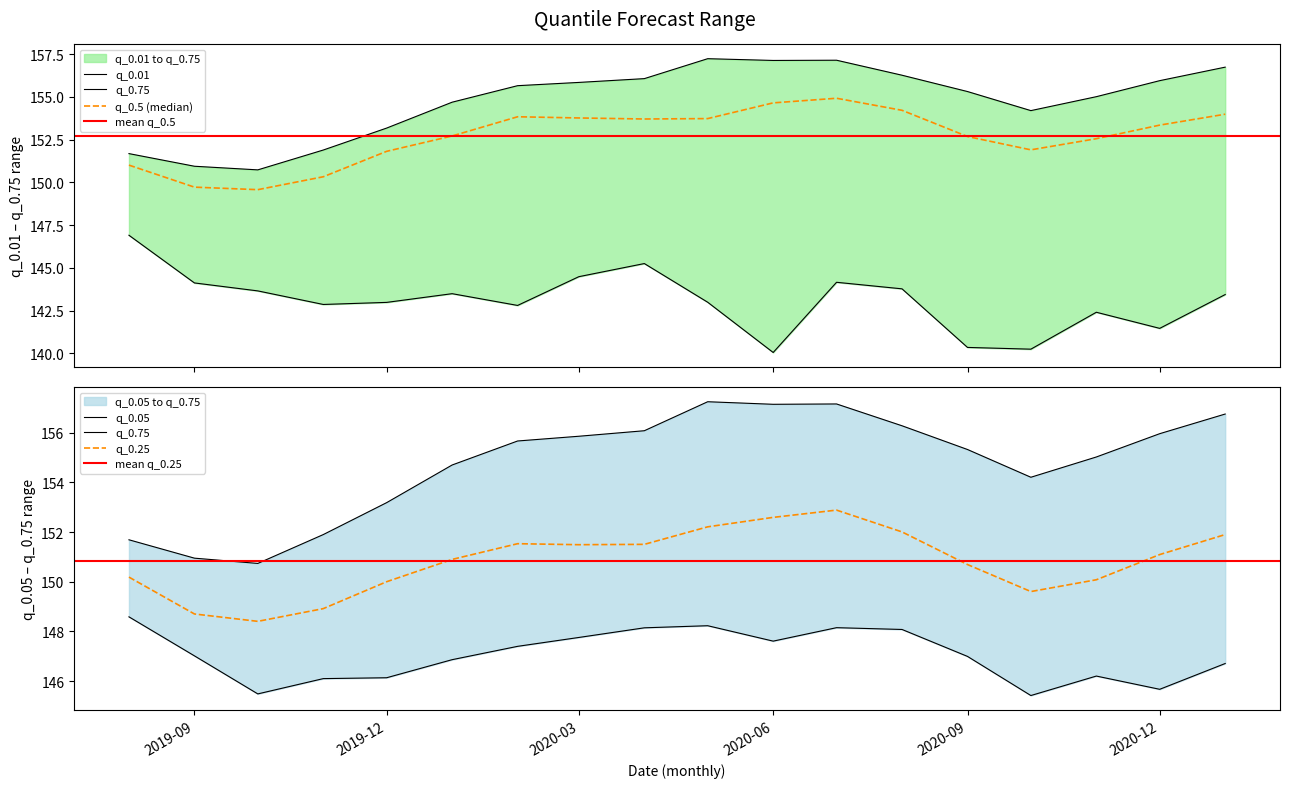

Rank the series by their average value, from lowest to highest.

q_0.01, q_0.05, q_0.25, q_0.5, q_0.75